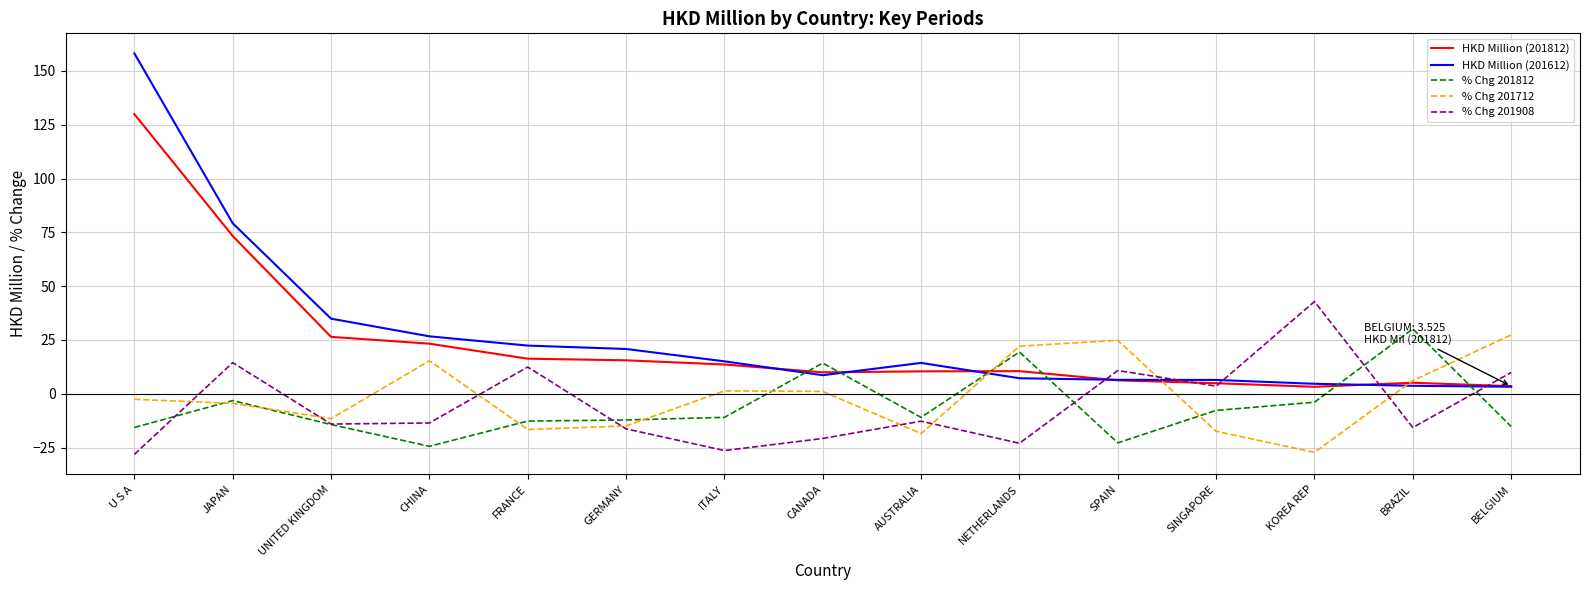

Is the value of % Chg 201712 at BRAZIL greater than the value of HKD Million (201812) at CANADA?

No